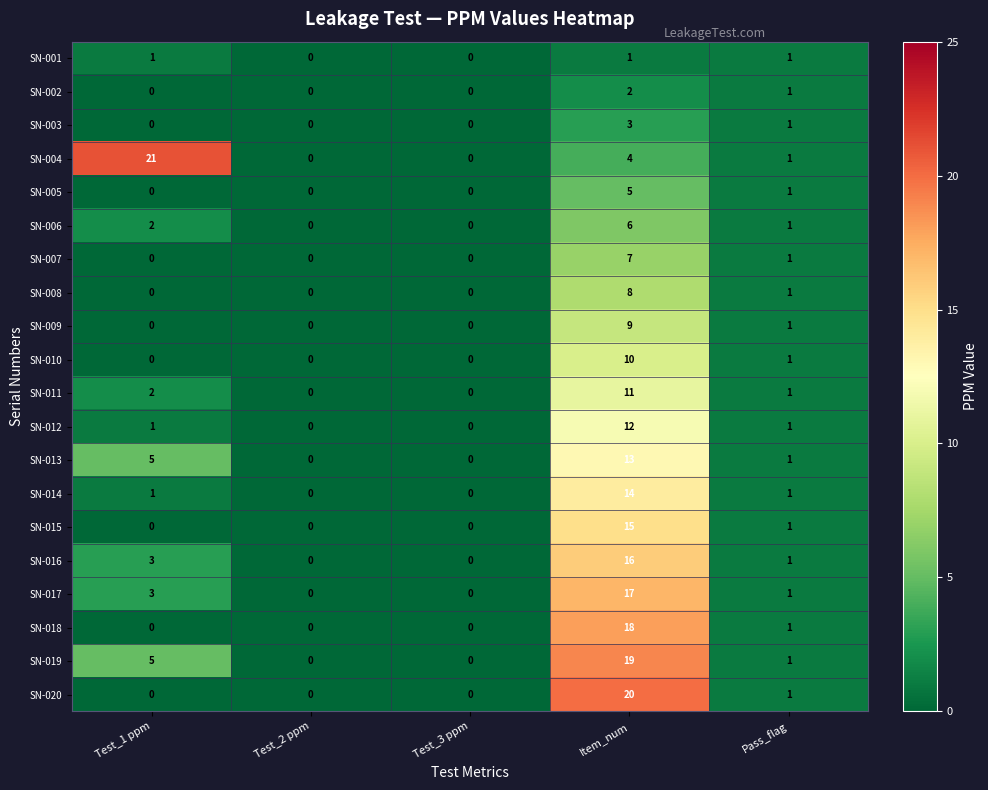

Rank the series by their maximum value, from lowest to highest.

SN-001, SN-002, SN-003, SN-005, SN-006, SN-007, SN-008, SN-009, SN-010, SN-011, SN-012, SN-013, SN-014, SN-015, SN-016, SN-017, SN-018, SN-019, SN-020, SN-004